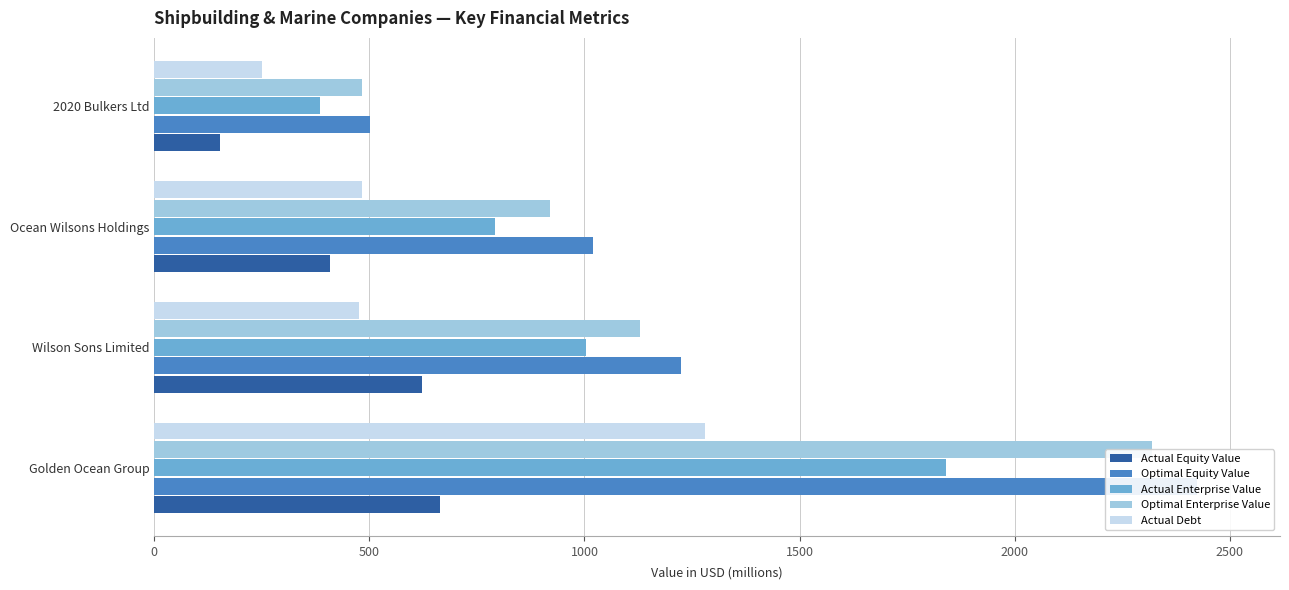

What is the spread (max minus min) of values at Golden Ocean Group?

1759.4